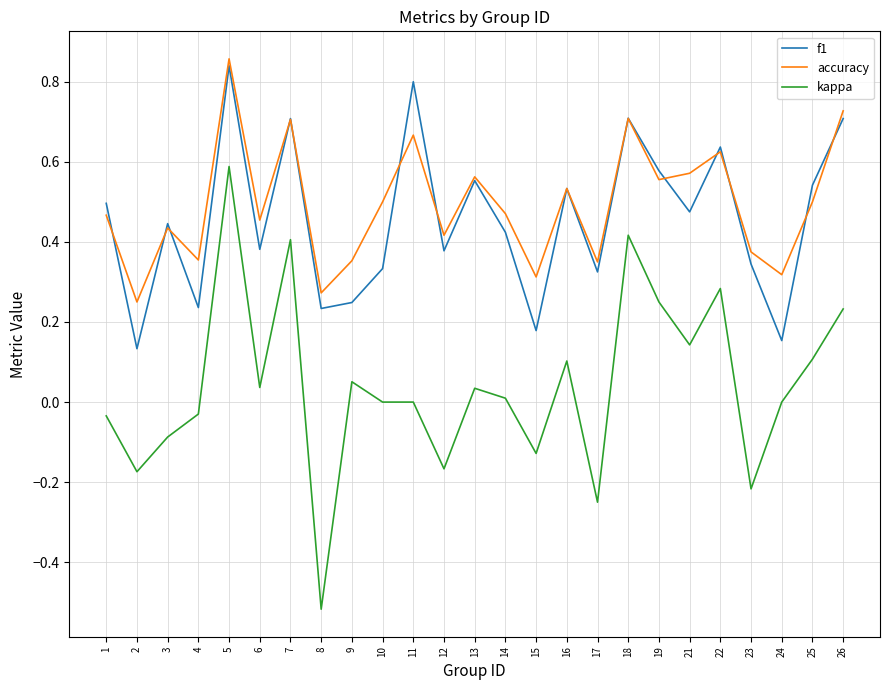

Is this an area chart (filled region under the line)?

No